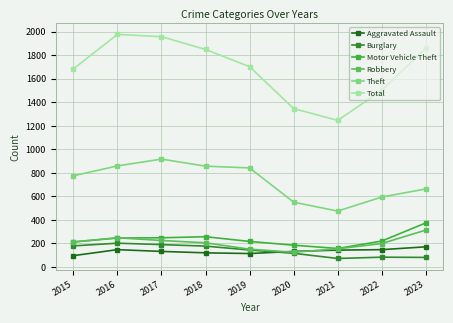

True or false: Burglary and Total cross at least once.

False